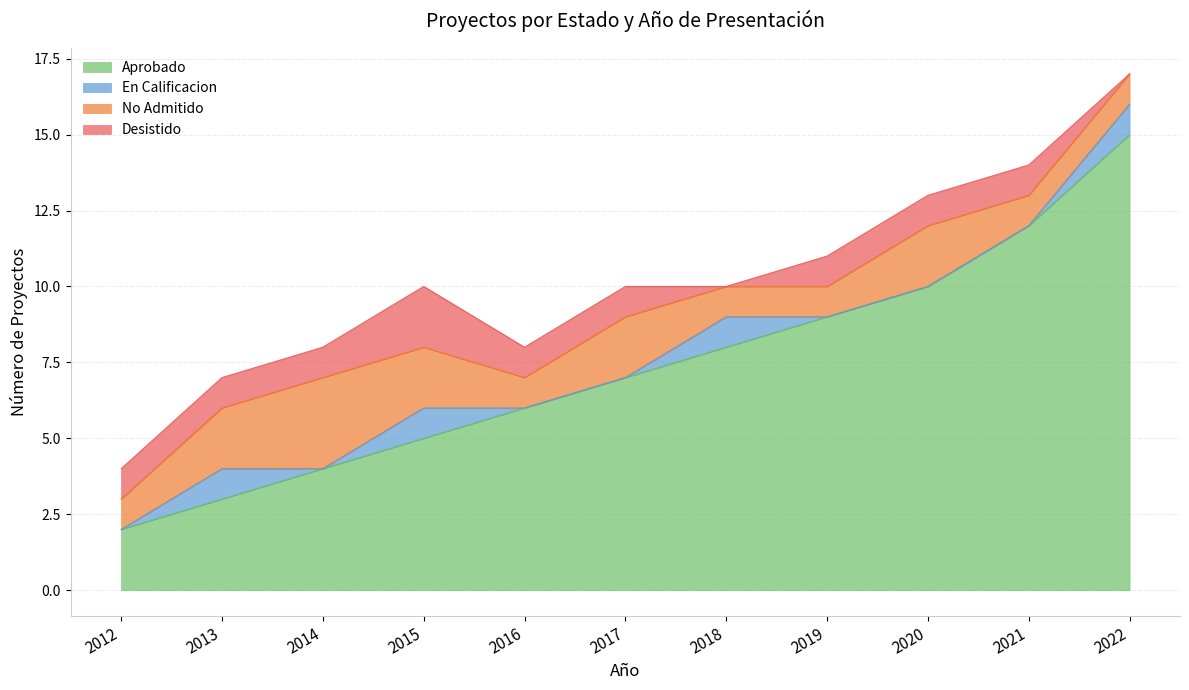

What is the difference between the maximum and minimum values in the No Admitido series?

2